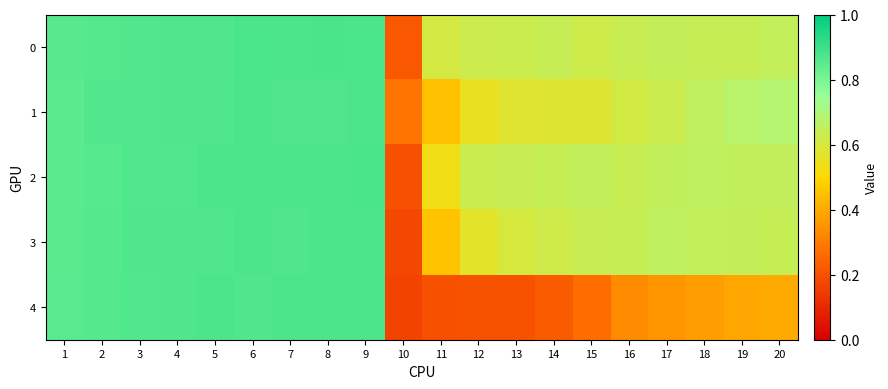

At which category does the chart reach its peak across all series?

9